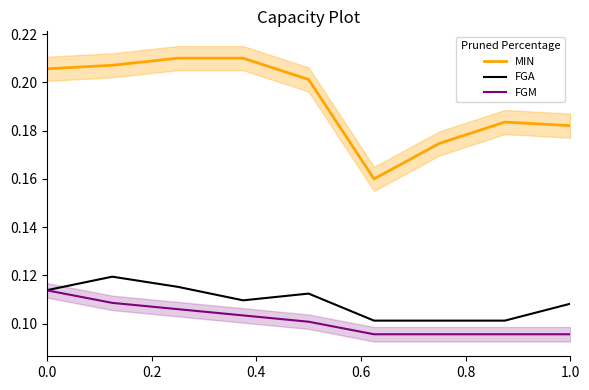

How many FGA values are between 0 and 1?

9